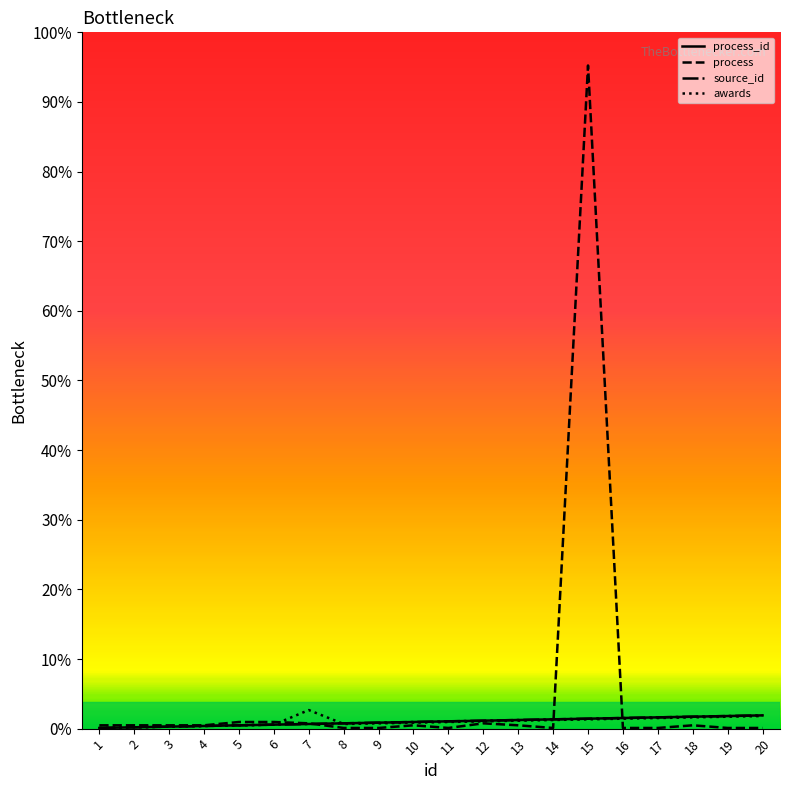

Which series has the largest range (max minus min)?

process